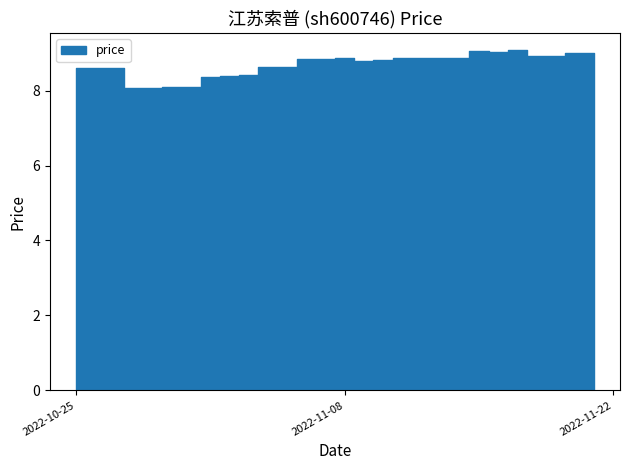

What is the approximate value at 2022-10-27?

8.6